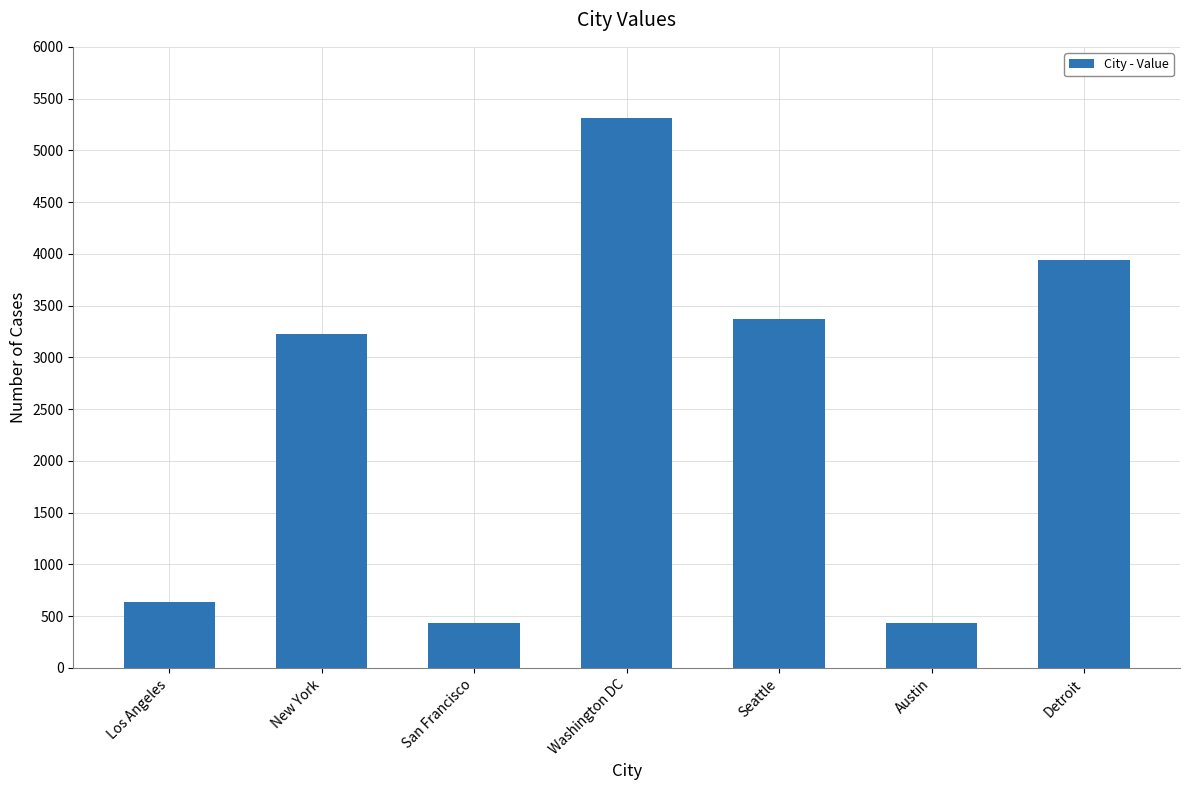

What is the label of the 2nd bar from the left?

New York